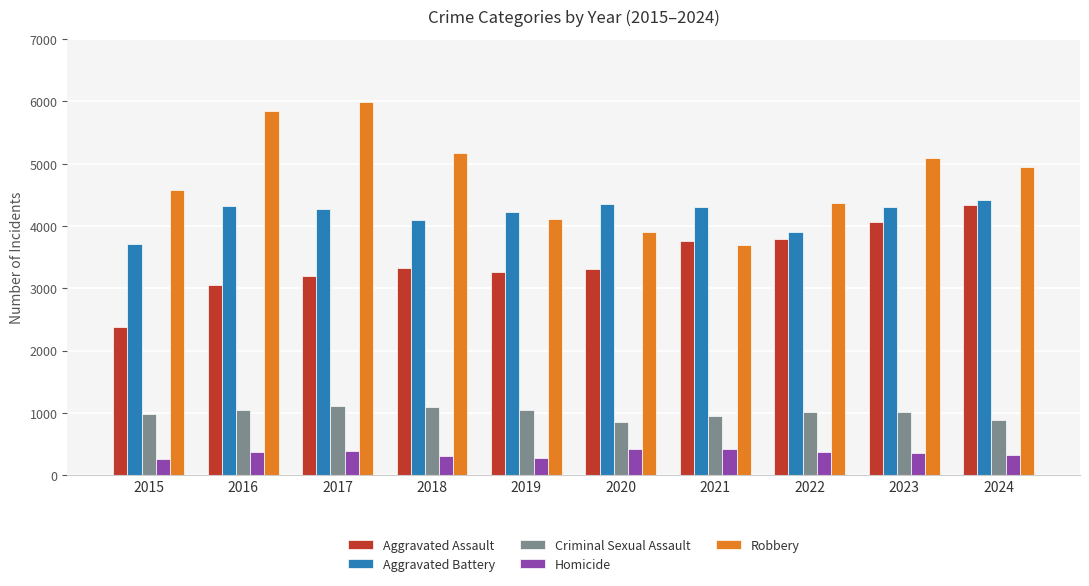

Where is Robbery nearest to the value 4843?

2024